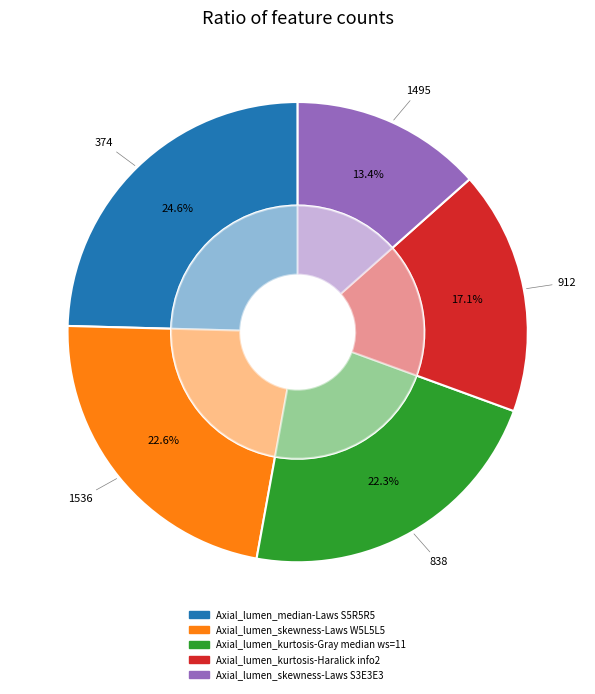

Is there a majority slice in this chart?

No